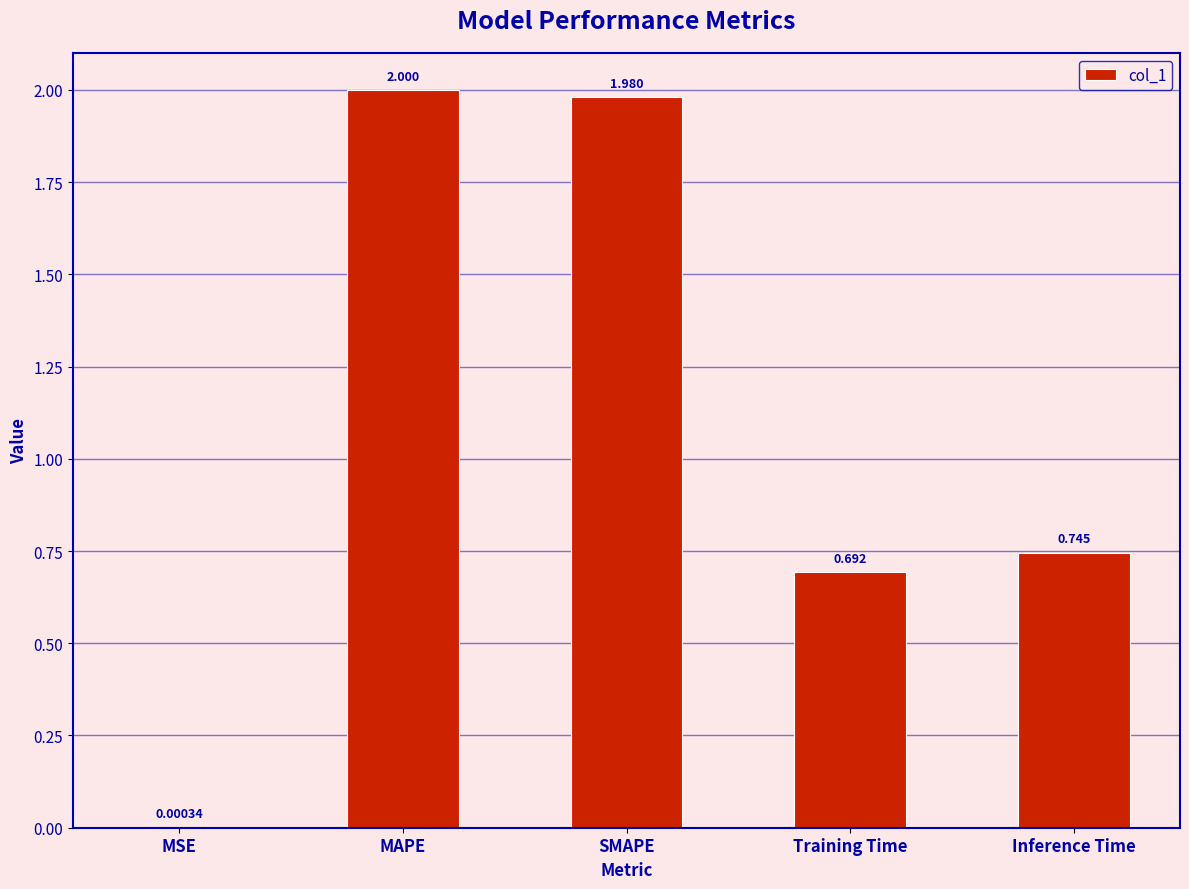

At which label is the value closest to 1?

Inference Time